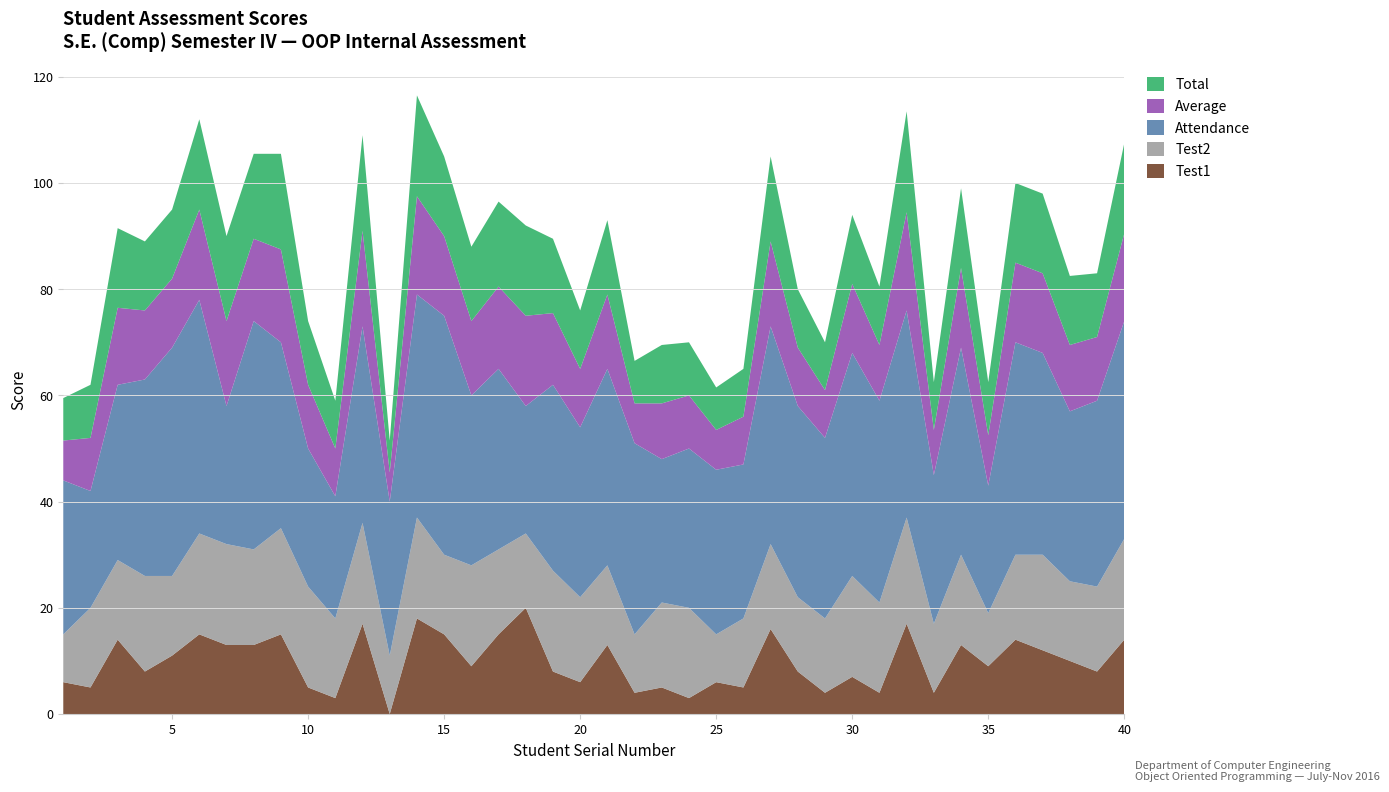

Reading left to right, extract all data points from this chart.

Test1: 6.0	5.0	14.0	8.0	11.0	15.0	13.0	13.0	15.0	5.0	3.0	17.0	0.0	18.0	15.0	9.0	15.0	20.0	8.0	6.0	13.0	4.0	5.0	3.0	6.0	5.0	16.0	8.0	4.0	7.0	4.0	17.0	4.0	13.0	9.0	14.0	12.0	10.0	8.0	14.0
Test2: 9.0	15.0	15.0	18.0	15.0	19.0	19.0	18.0	20.0	19.0	15.0	19.0	11.0	19.0	15.0	19.0	16.0	14.0	19.0	16.0	15.0	11.0	16.0	17.0	9.0	13.0	16.0	14.0	14.0	19.0	17.0	20.0	13.0	17.0	10.0	16.0	18.0	15.0	16.0	19.0
Attendance: 29.0	22.0	33.0	37.0	43.0	44.0	26.0	43.0	35.0	26.0	23.0	37.0	29.0	42.0	45.0	32.0	34.0	24.0	35.0	32.0	37.0	36.0	27.0	30.0	31.0	29.0	41.0	36.0	34.0	42.0	38.0	39.0	28.0	39.0	24.0	40.0	38.0	32.0	35.0	41.0
Average: 7.5	10.0	14.5	13.0	13.0	17.0	16.0	15.5	17.5	12.0	9.0	18.0	5.5	18.5	15.0	14.0	15.5	17.0	13.5	11.0	14.0	7.5	10.5	10.0	7.5	9.0	16.0	11.0	9.0	13.0	10.5	18.5	8.5	15.0	9.5	15.0	15.0	12.5	12.0	16.5
Total: 8.0	10.0	15.0	13.0	13.0	17.0	16.0	16.0	18.0	12.0	9.0	18.0	6.0	19.0	15.0	14.0	16.0	17.0	14.0	11.0	14.0	8.0	11.0	10.0	8.0	9.0	16.0	11.0	9.0	13.0	11.0	19.0	9.0	15.0	10.0	15.0	15.0	13.0	12.0	17.0